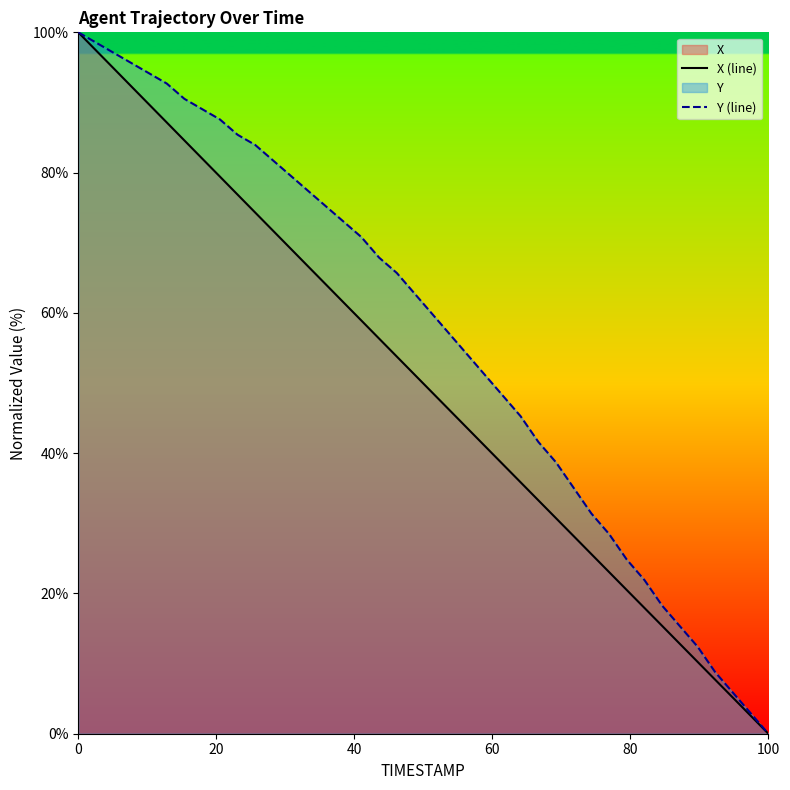

Rank the series by their maximum value, from highest to lowest.

X (line), Y (line)